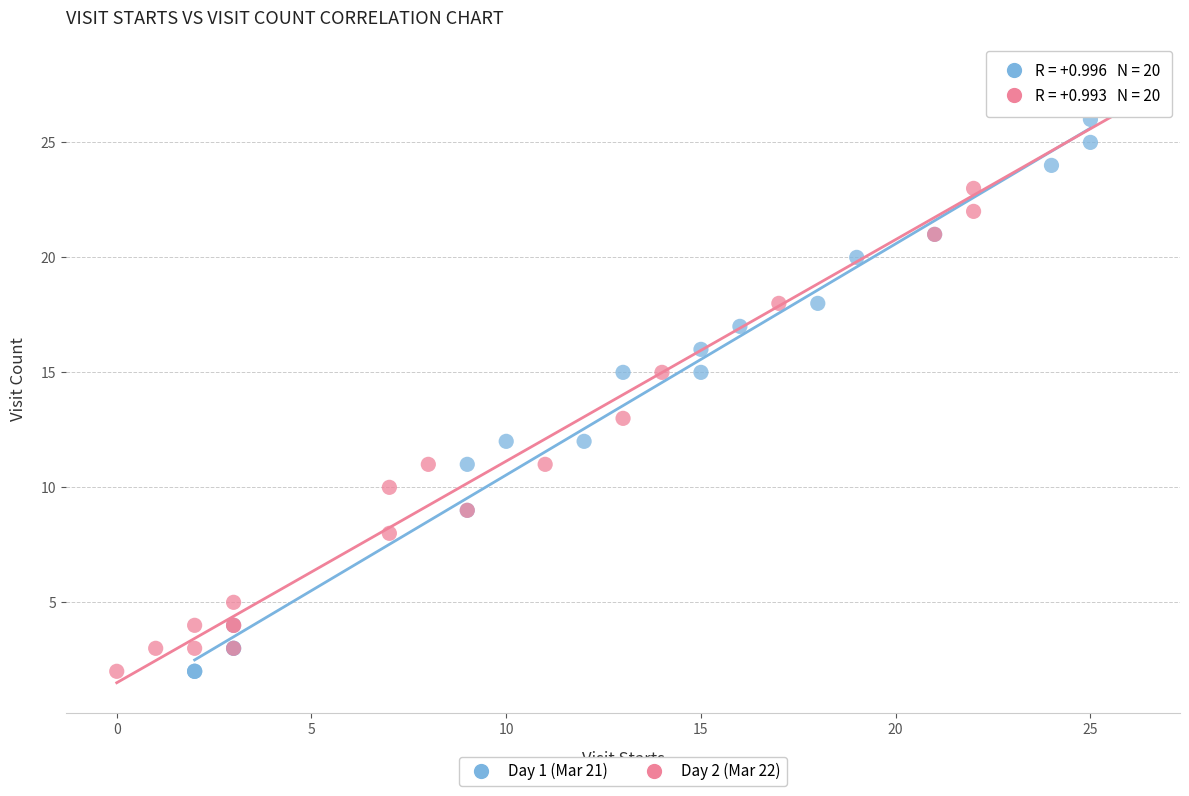

Which series reaches the maximum Y coordinate?

Day 2 (Mar 22)